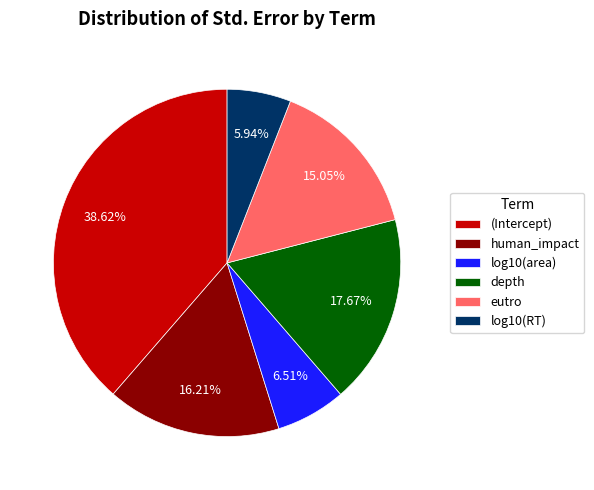

How many slices are in this pie chart?

6